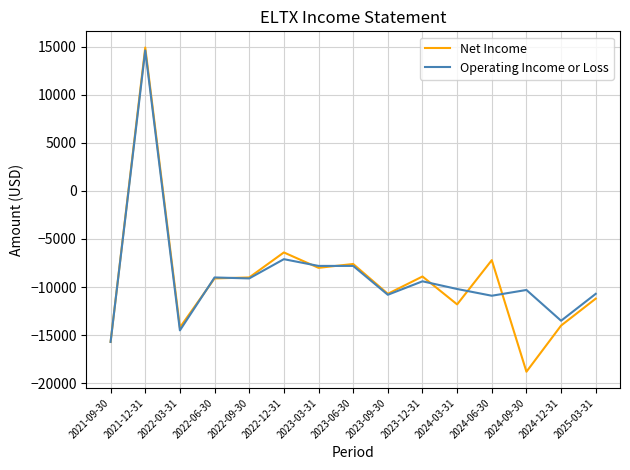

What position from the left is 2022-09-30?

5